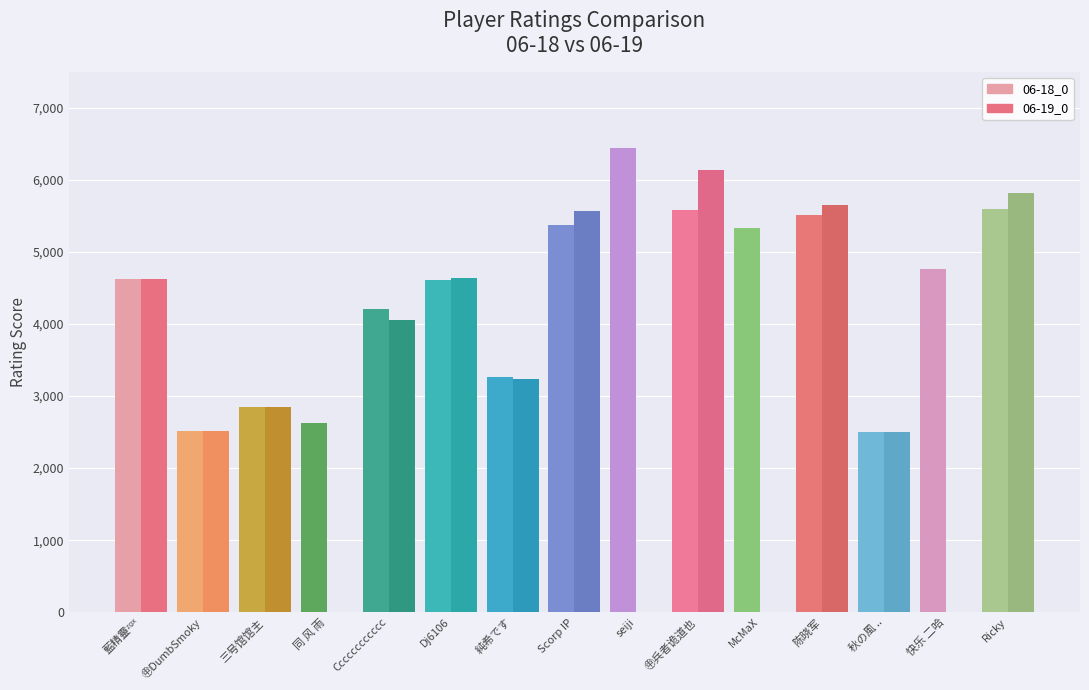

Does the chart contain stacked bars?

No